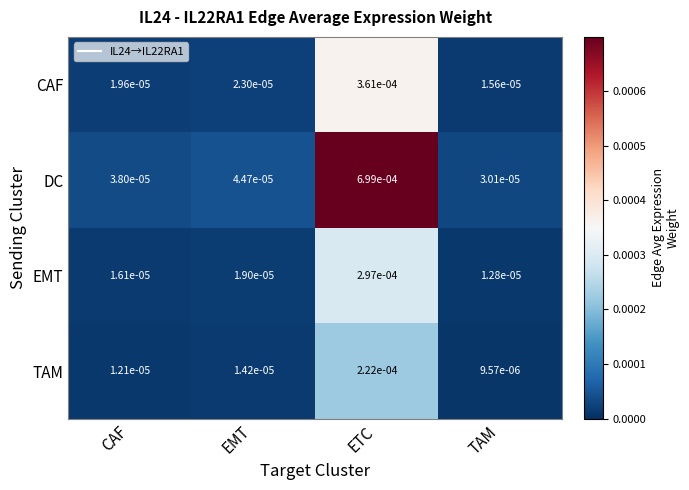

Between EMT and ETC, which series saw the biggest shift?

DC